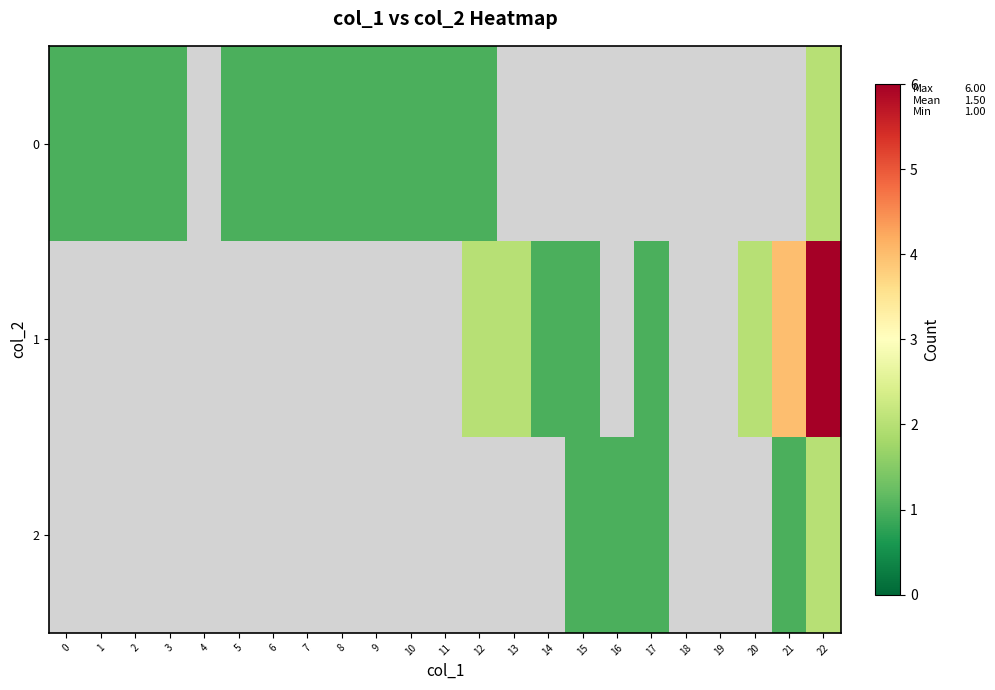

At which category does the chart reach its peak across all series?

22